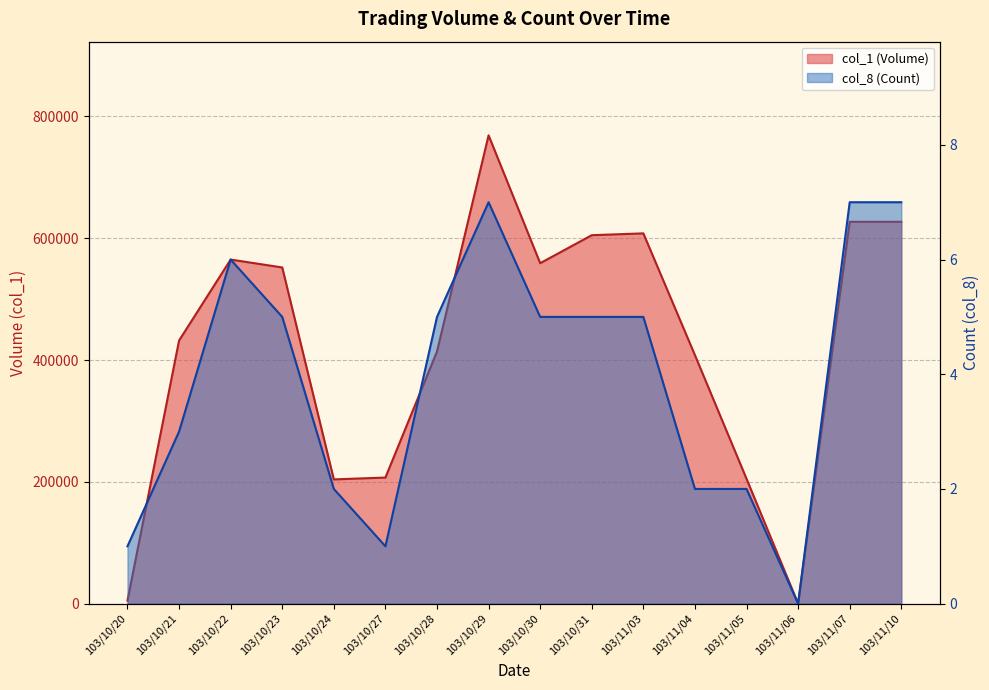

Where is the first local minimum for col_1 (Volume)?

103/10/24